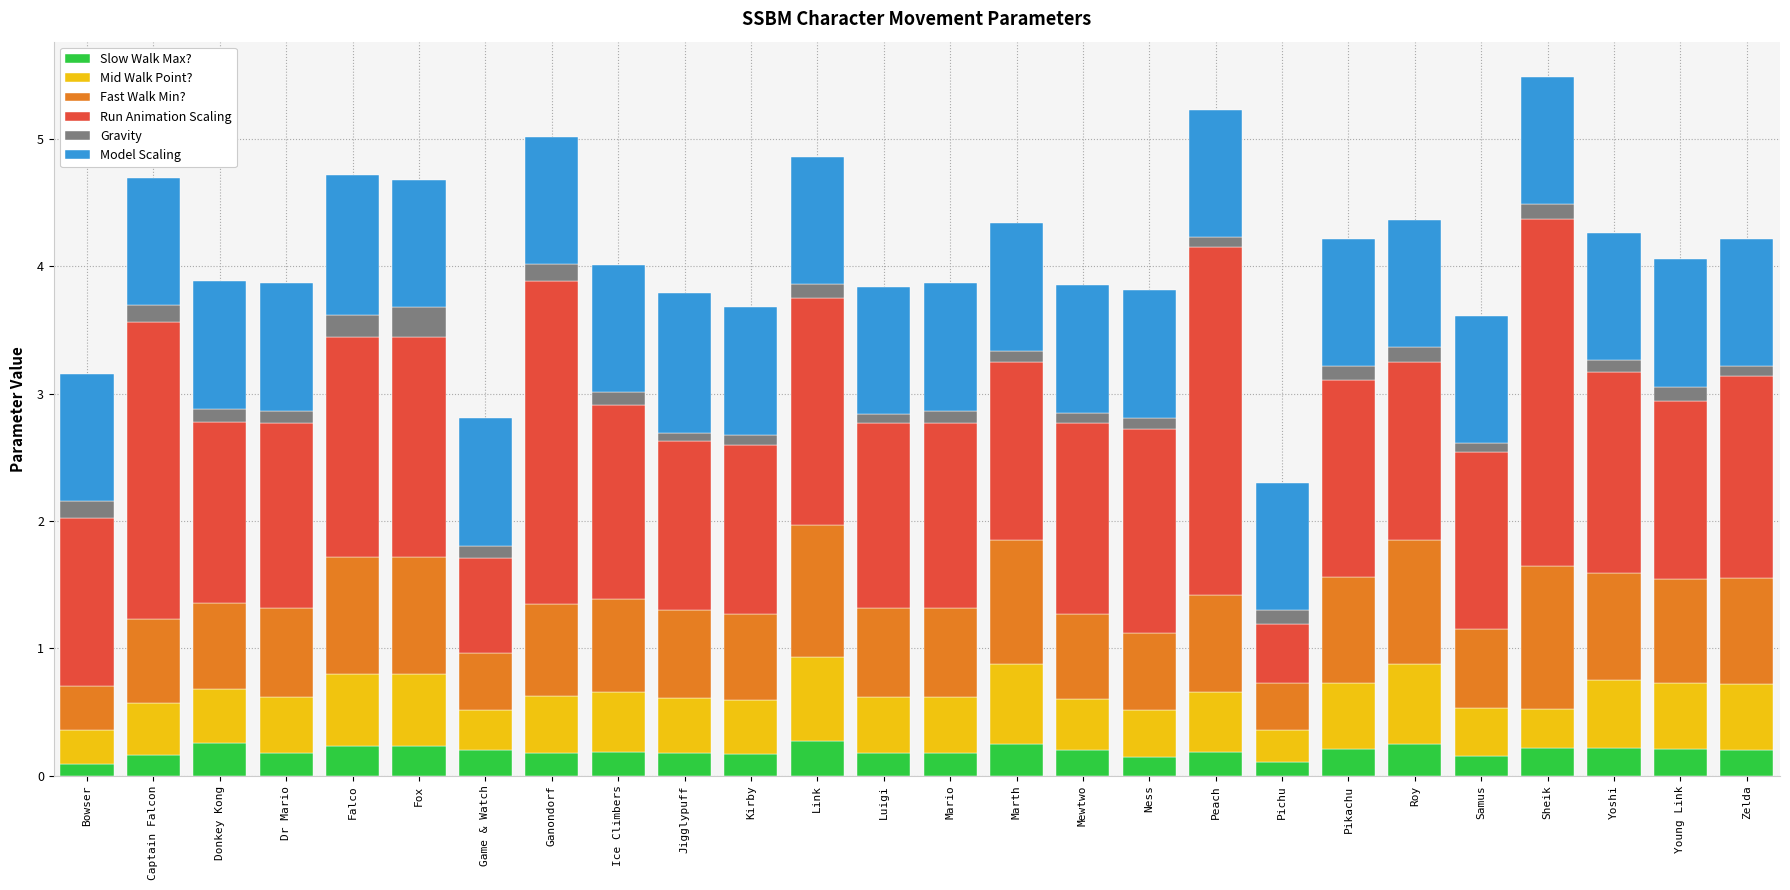

What is the highest value of the Slow Walk Max? series?

0.3